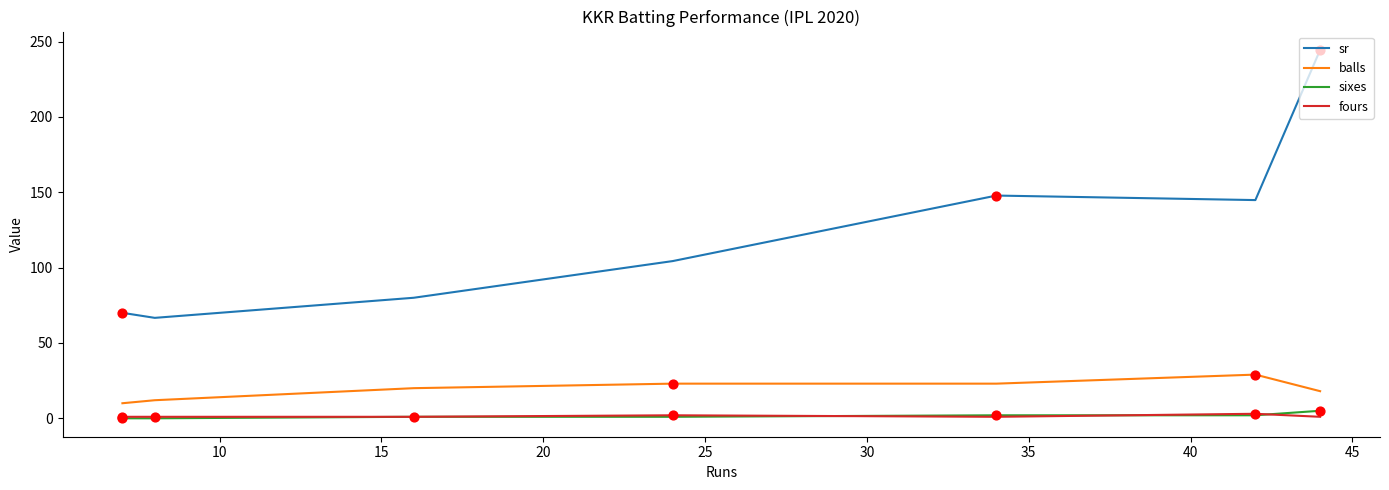

Which series has the largest range (max minus min)?

sr